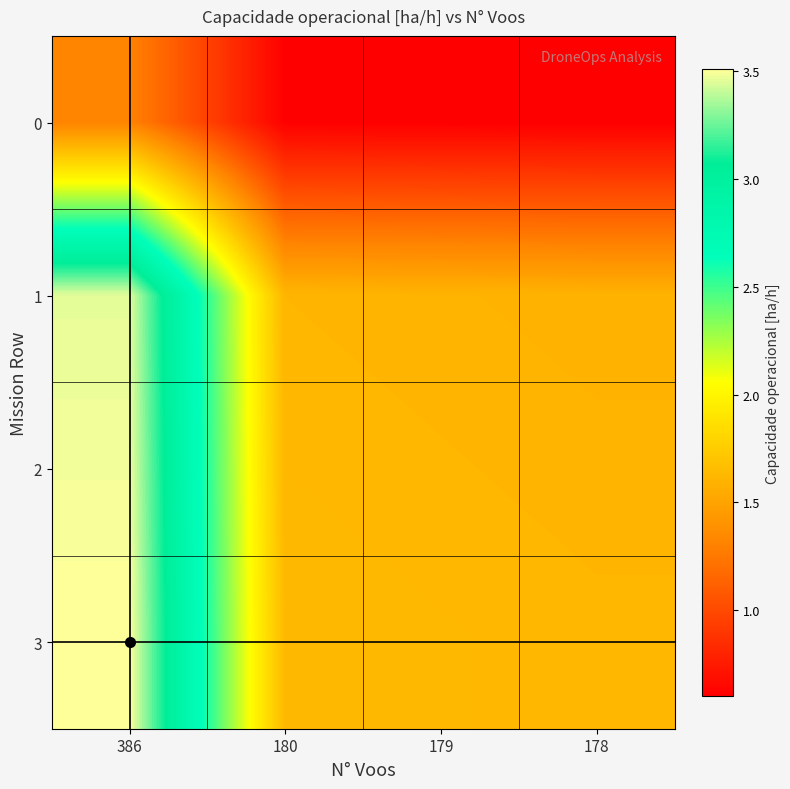

What is the smallest value displayed?

0.6